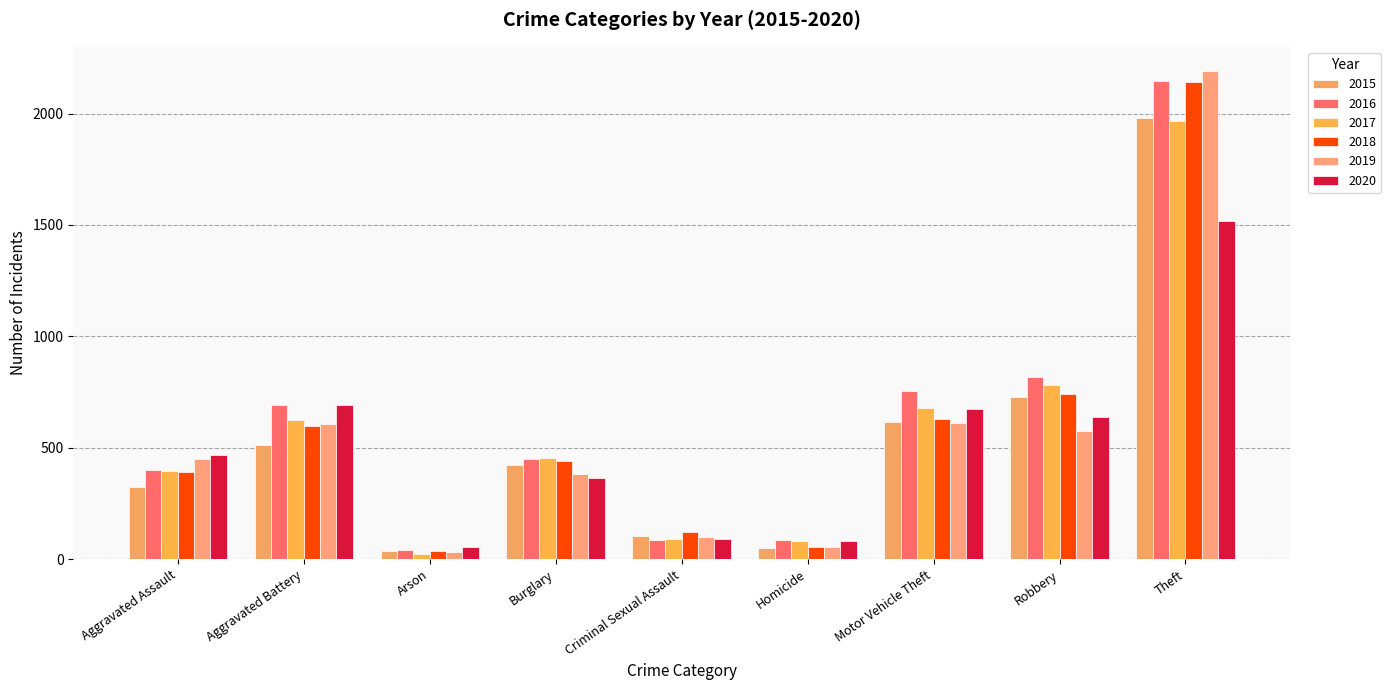

Which has a higher value, Robbery or Aggravated Battery?

Robbery